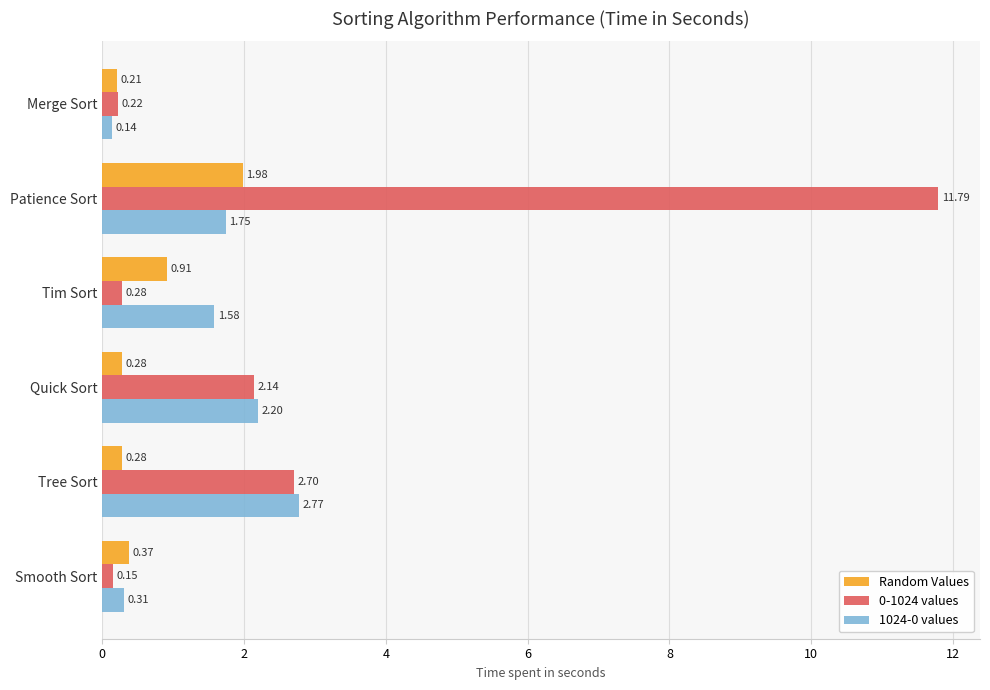

At how many categories does at least one series exceed 11?

1